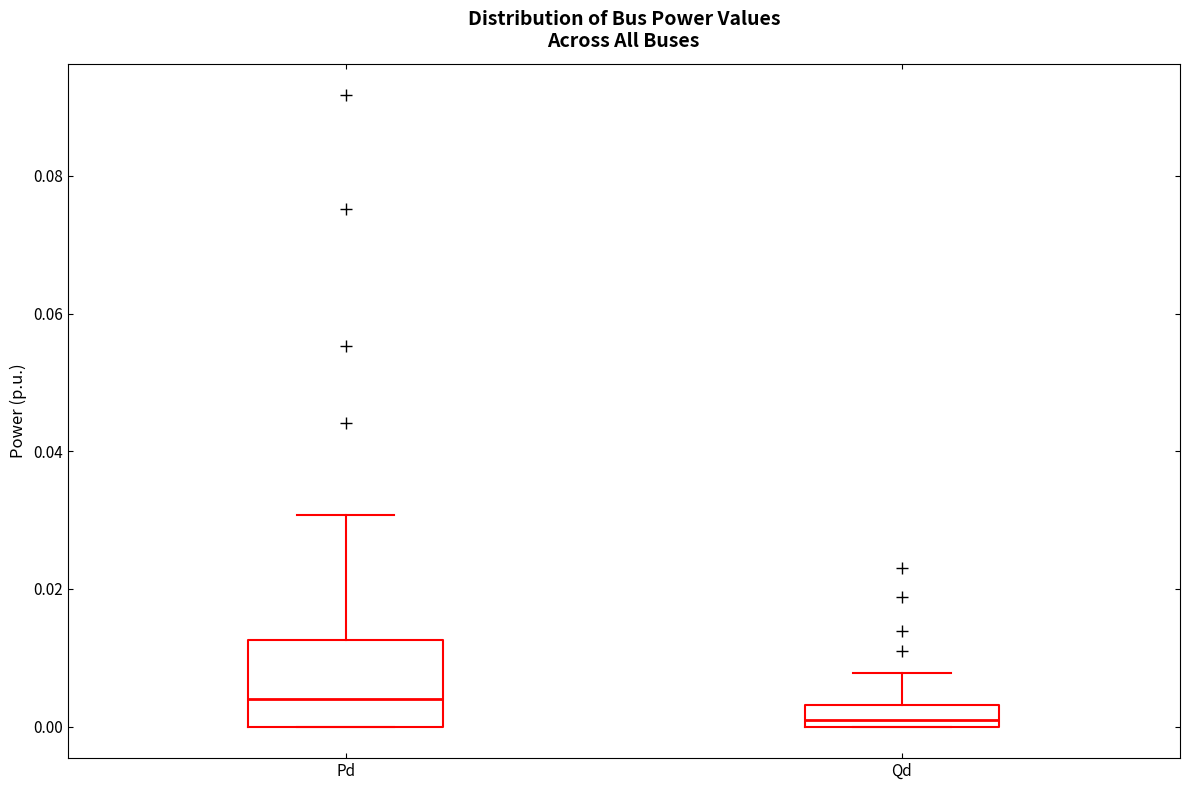

Reading left to right, read every box against the y-axis: the position of its median line, the range the box covers, and the ends of its whiskers. The values are not printed on the chart, so give them approximately, as read against the axis.

Pd: median 0.004, box 0.000 to 0.012, whiskers 0.000 to 0.030
Qd: median 0.000 (just above the box's lower edge), box 0.000 to 0.004, whiskers 0.000 to 0.008